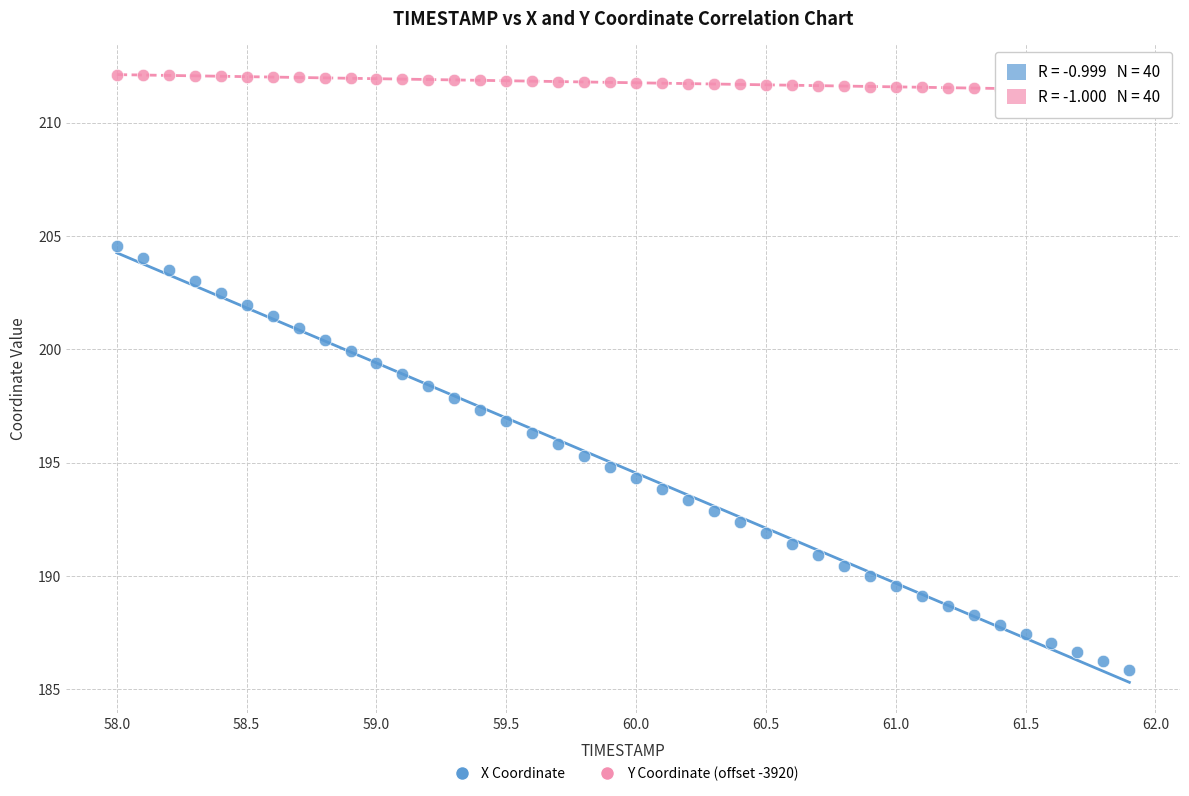

Which series has the widest spread of Y values?

X Coordinate